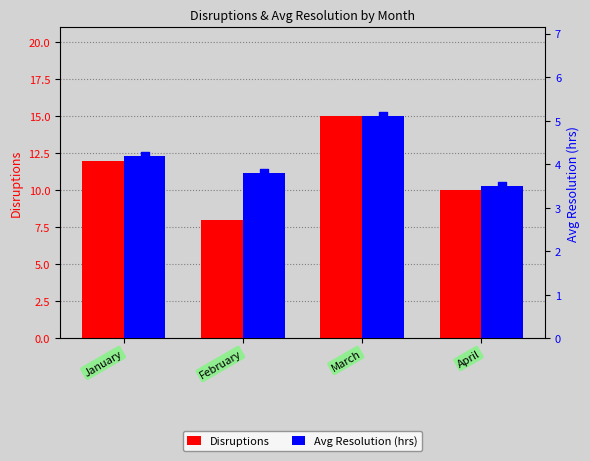

What is the total value across all series at February?

11.8